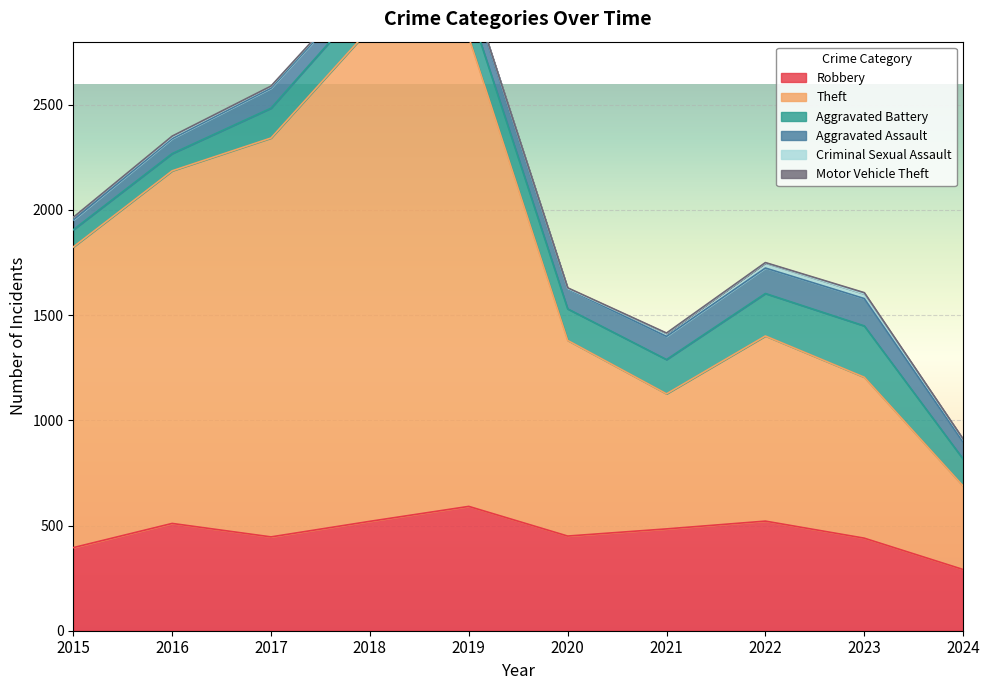

Reading left to right, transcribe all the data shown in this chart.

Robbery: 2015=395	2016=510	2017=446	2018=520	2019=591	2020=450	2021=484	2022=521	2023=440	2024=291
Theft: 2015=1429	2016=1676	2017=1896	2018=2342	2019=2230	2020=930	2021=642	2022=880	2023=765	2024=397
Aggravated Battery: 2015=82	2016=82	2017=142	2018=152	2019=148	2020=150	2021=163	2022=202	2023=244	2024=128
Aggravated Assault: 2015=46	2016=71	2017=95	2018=77	2019=98	2020=94	2021=110	2022=121	2023=130	2024=80
Criminal Sexual Assault: 2015=12	2016=8	2017=8	2018=11	2019=8	2020=3	2021=14	2022=24	2023=22	2024=13
Motor Vehicle Theft: 2015=1	2016=4	2017=2	2018=1	2019=1	2020=3	2021=2	2022=2	2023=6	2024=2